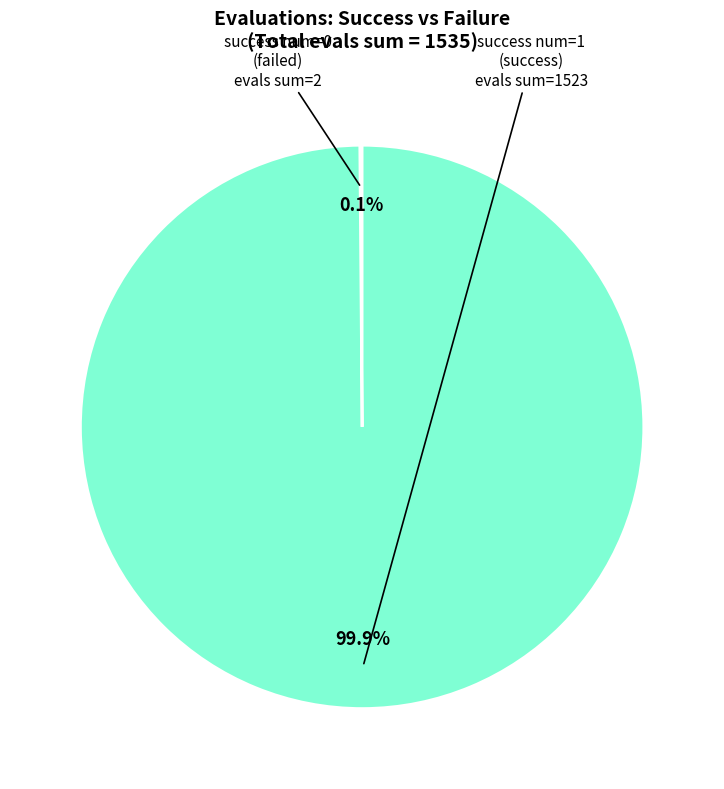

How much of the chart is everything except success num=1 (success)?

0.1%